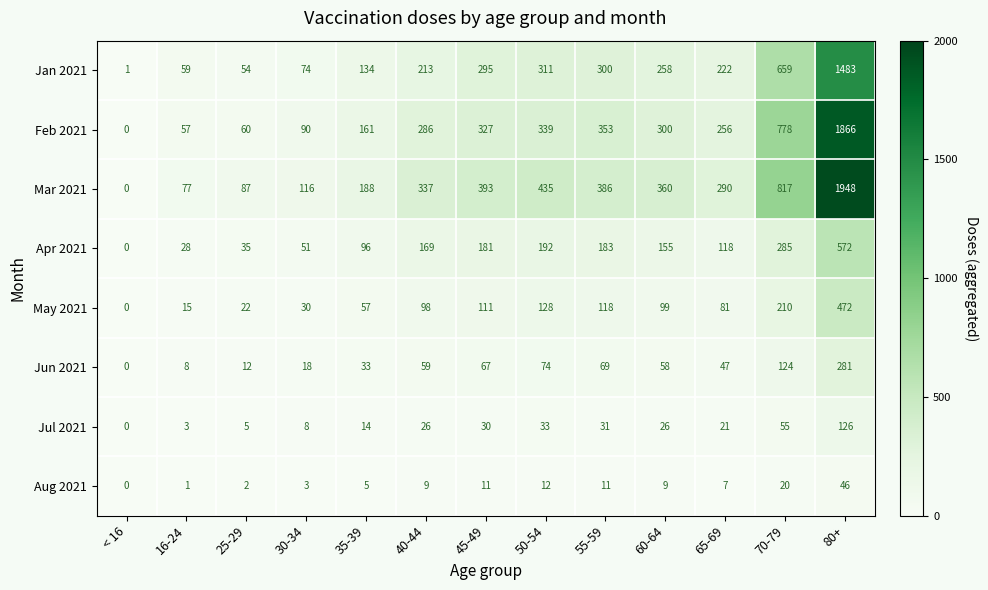

At how many categories does at least one series exceed 1742?

1